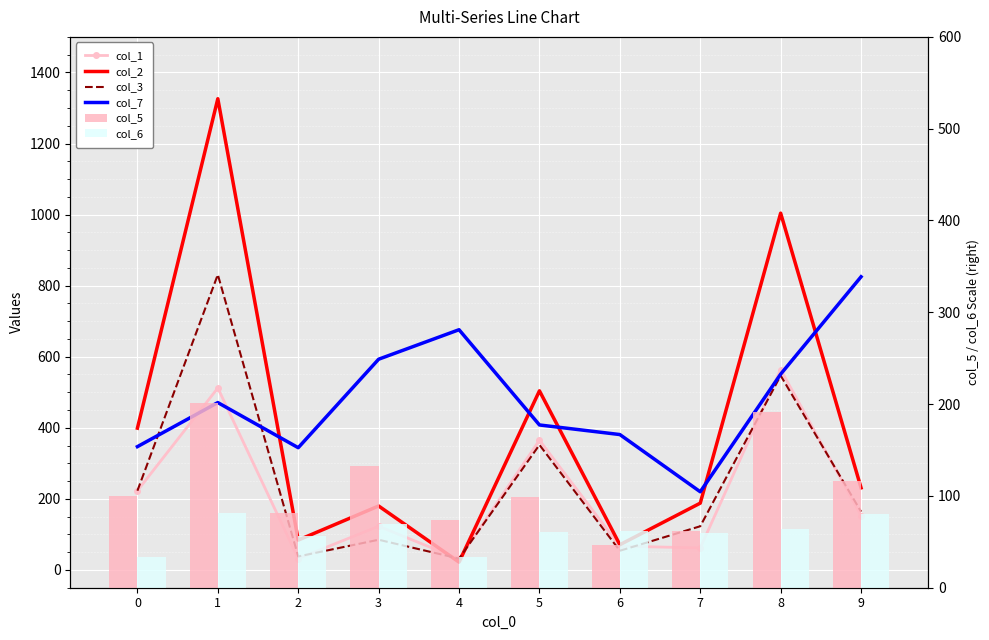

True or false: col_5 has a value of 47 at 6.

True